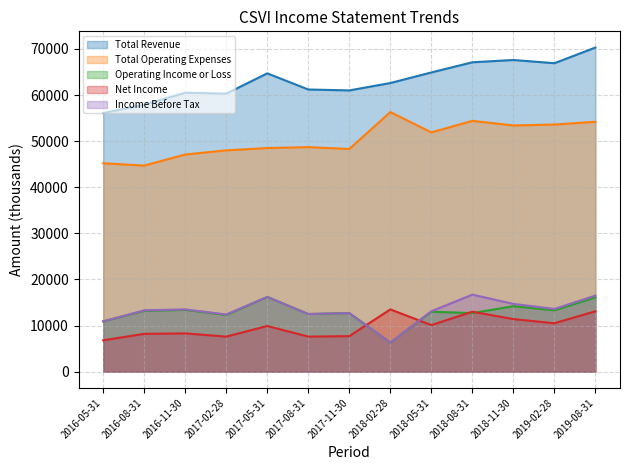

True or false: Net Income and Total Revenue intersect in this chart.

False